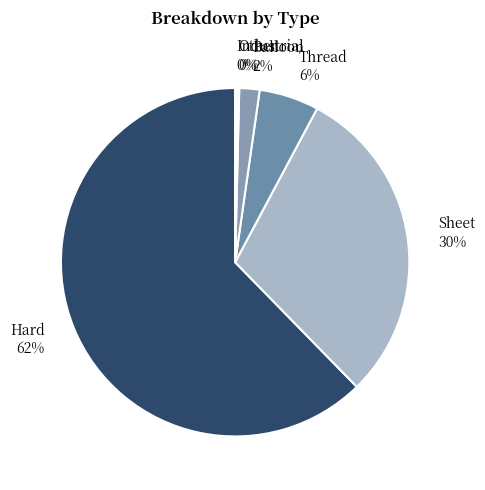

True or false: Hard accounts for 55% of the total.

False